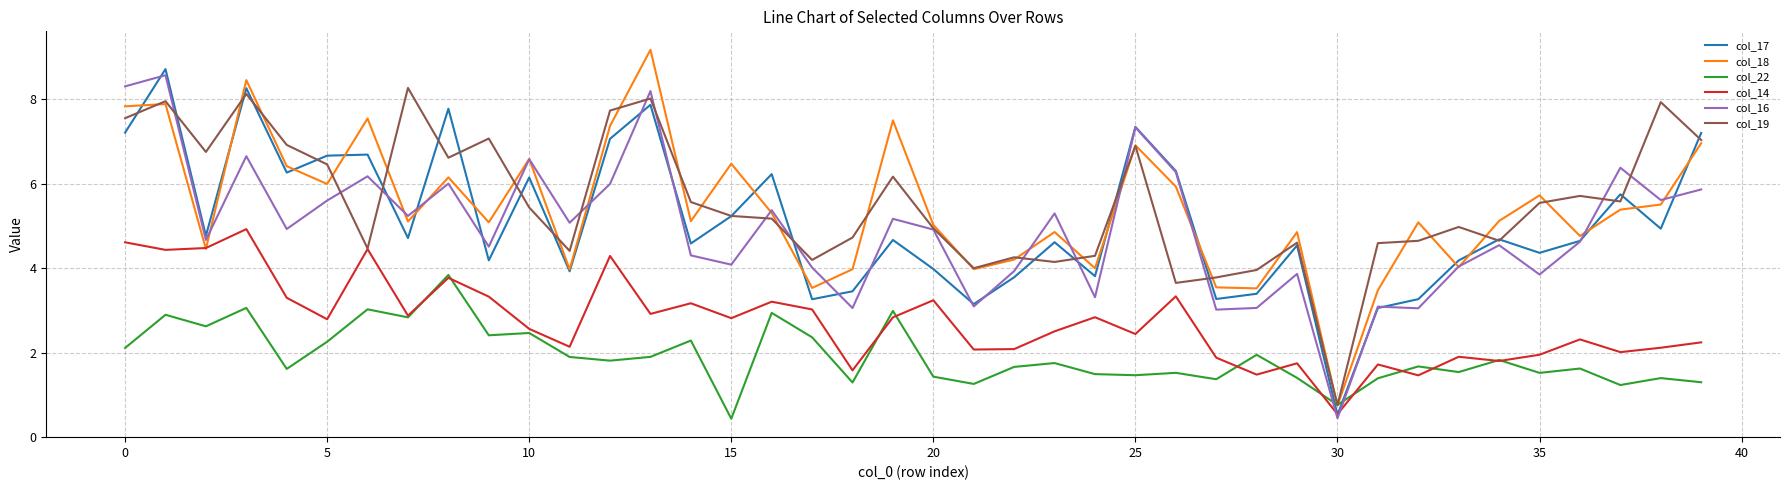

What is the smallest value displayed?

0.4